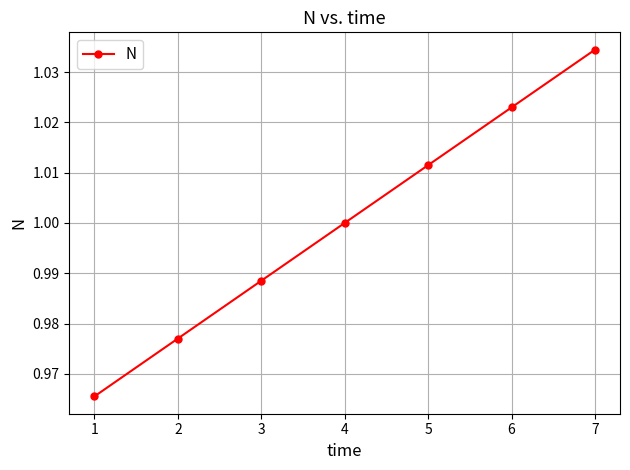

True or false: the data has more than 2 interior local peaks.

False